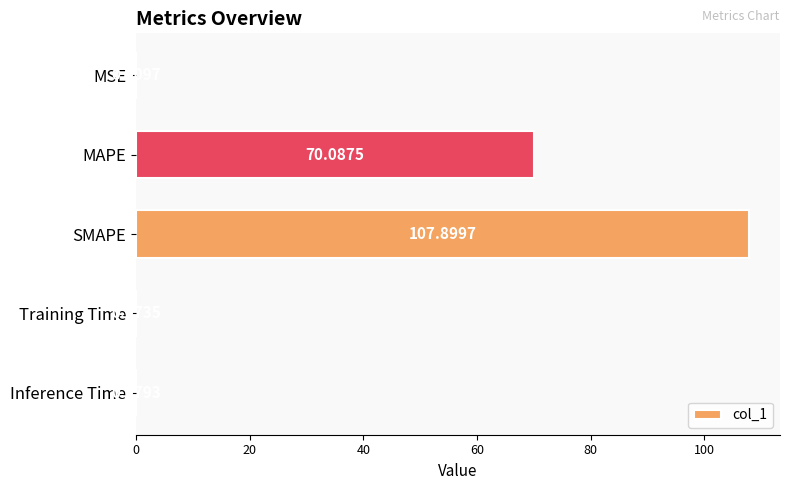

What is the change in value from MAPE to Inference Time?

-70.0